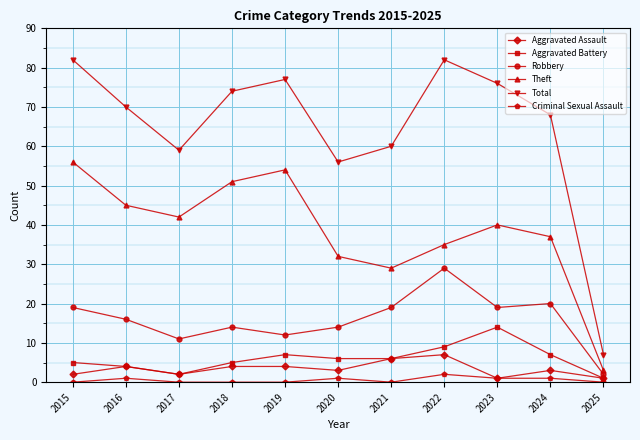

How many lines are shown in the chart?

6